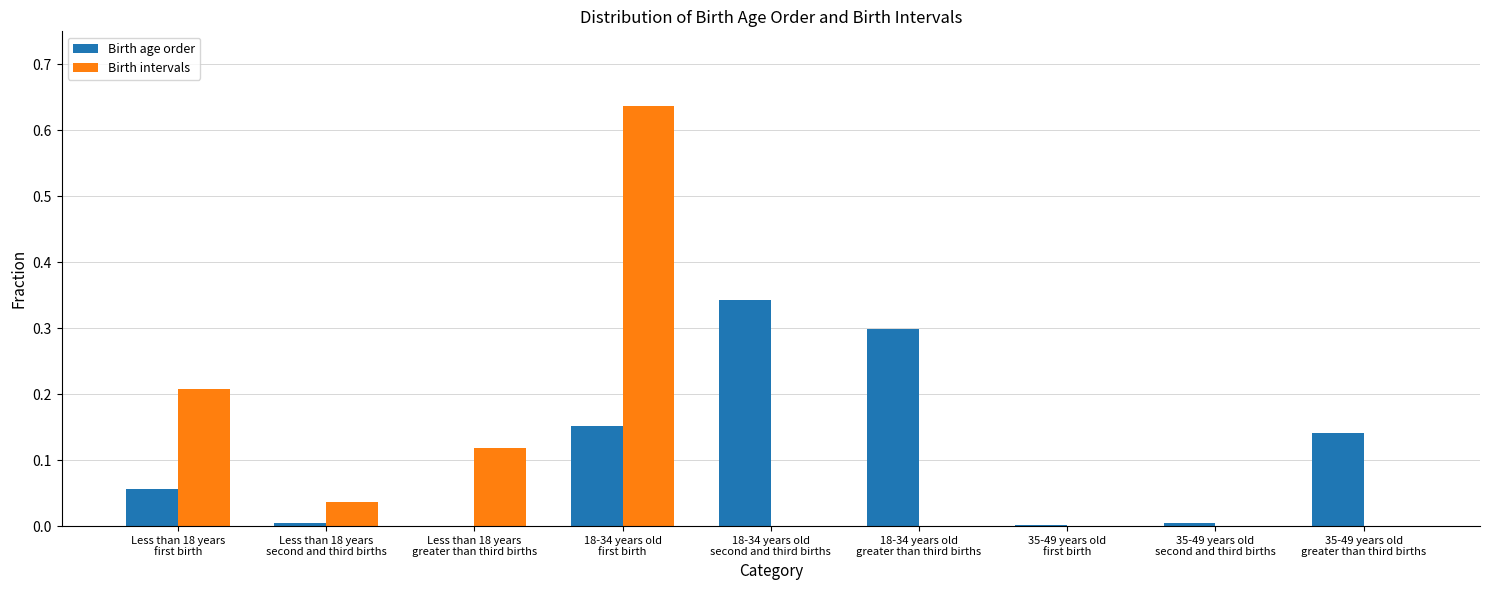

What are all the series names shown in the legend?

Birth age order, Birth intervals